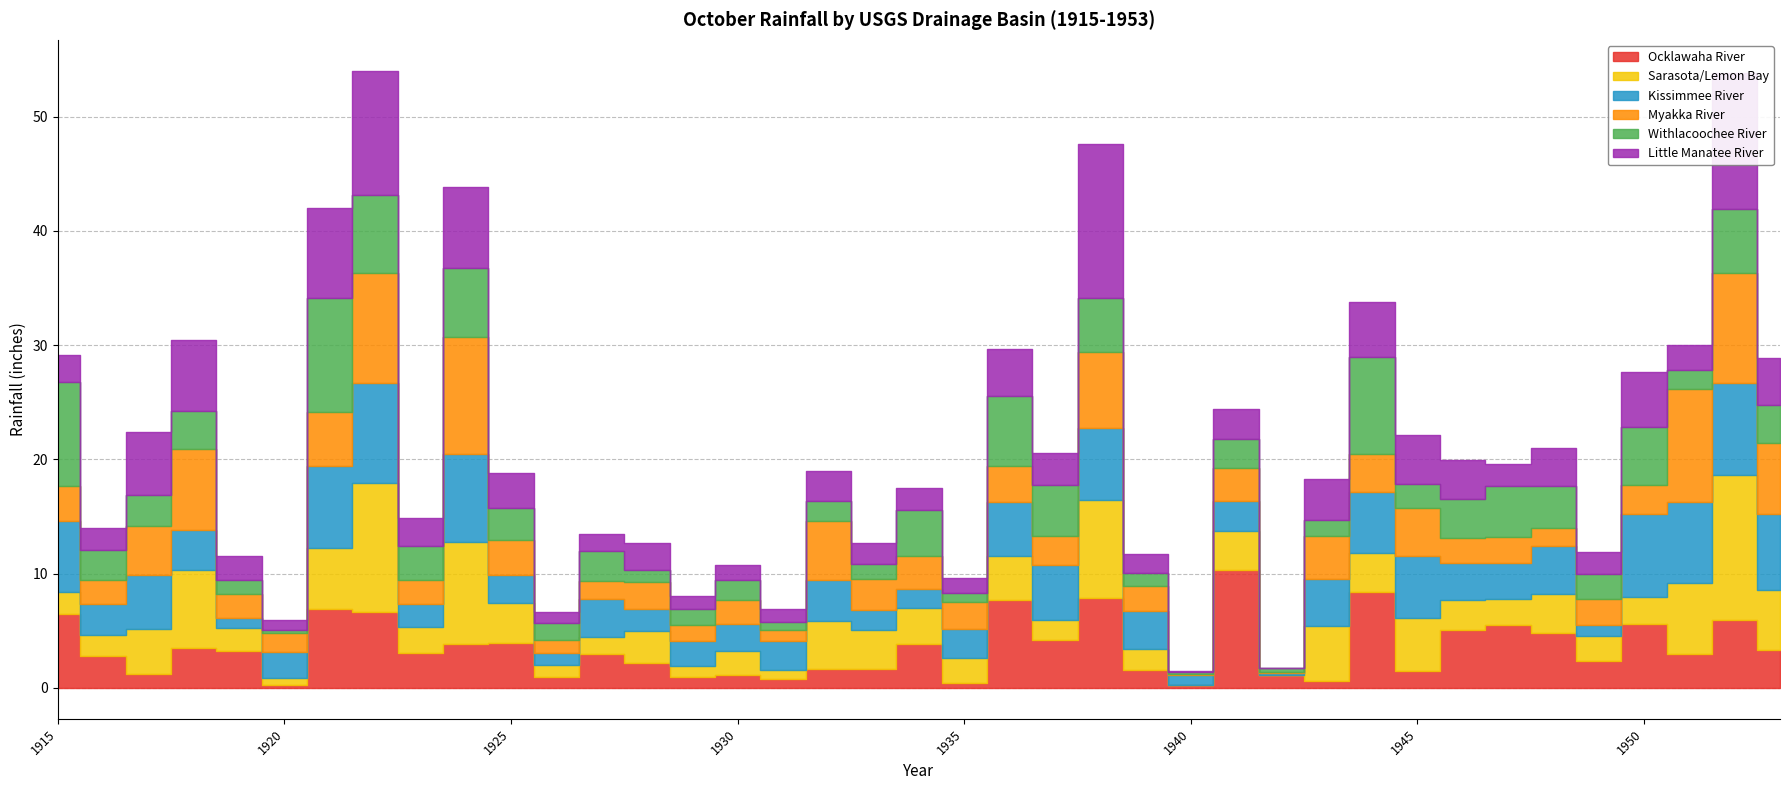

Reading left to right, transcribe all the data shown in this chart.

Ocklawaha River: 6.5	2.8	1.2	3.5	3.2	0.2	6.9	6.6	3.0	3.8	3.9	0.9	2.9	2.1	0.9	1.1	0.8	1.7	1.6	3.8	0.4	7.7	4.2	7.9	1.6	0.2	10.3	1.1	0.6	8.4	1.5	5.1	5.5	4.8	2.4	5.6	2.9	6.0	3.3
Sarasota/Lemon Bay: 1.9	1.9	4.0	6.8	2.0	0.7	5.3	11.3	2.3	8.9	3.5	1.1	1.5	2.9	1.0	2.1	0.8	4.2	3.5	3.1	2.2	3.9	1.8	8.6	1.8	0.1	3.4	0.0	4.9	3.4	4.6	2.6	2.2	3.4	2.2	2.4	6.2	12.7	5.3
Kissimmee River: 6.2	2.7	4.7	3.5	0.8	2.2	7.2	8.7	2.0	7.7	2.5	1.1	3.3	1.9	2.1	2.4	2.5	3.6	1.7	1.7	2.6	4.7	4.8	6.3	3.4	0.8	2.6	0.2	4.0	5.3	5.4	3.2	3.2	4.2	1.0	7.3	7.2	8.1	6.6
Myakka River: 3.0	2.1	4.3	7.1	2.2	1.6	4.7	9.7	2.0	10.2	3.1	1.1	1.6	2.4	1.4	2.1	1.0	5.1	2.7	2.8	2.3	3.1	2.5	6.7	2.1	0.1	2.9	0.0	3.8	3.4	4.2	2.2	2.3	1.6	2.3	2.5	9.9	9.6	6.2
Withlacoochee River: 9.1	2.6	2.7	3.3	1.2	0.3	9.9	6.8	3.0	6.1	2.8	1.5	2.7	1.1	1.4	1.7	0.8	1.8	1.3	4.0	0.8	6.2	4.5	4.7	1.1	0.2	2.5	0.3	1.4	8.5	2.1	3.4	4.4	3.6	2.2	5.0	1.6	5.7	3.3
Little Manatee River: 2.4	1.9	5.4	6.2	2.1	0.8	7.9	10.9	2.5	7.0	3.0	1.0	1.5	2.4	1.1	1.3	1.1	2.6	1.9	2.0	1.3	4.1	2.8	13.5	1.7	0.1	2.6	0.0	3.5	4.8	4.3	3.4	1.9	3.3	1.9	4.8	2.2	11.9	4.2